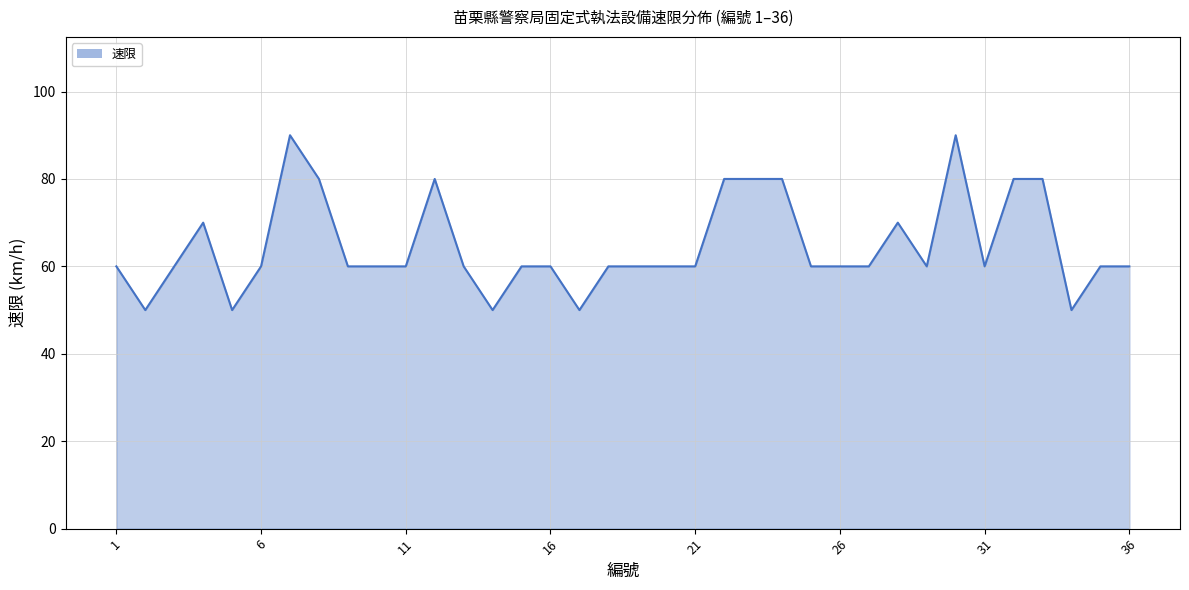

What is the maximum value shown in the chart?

90